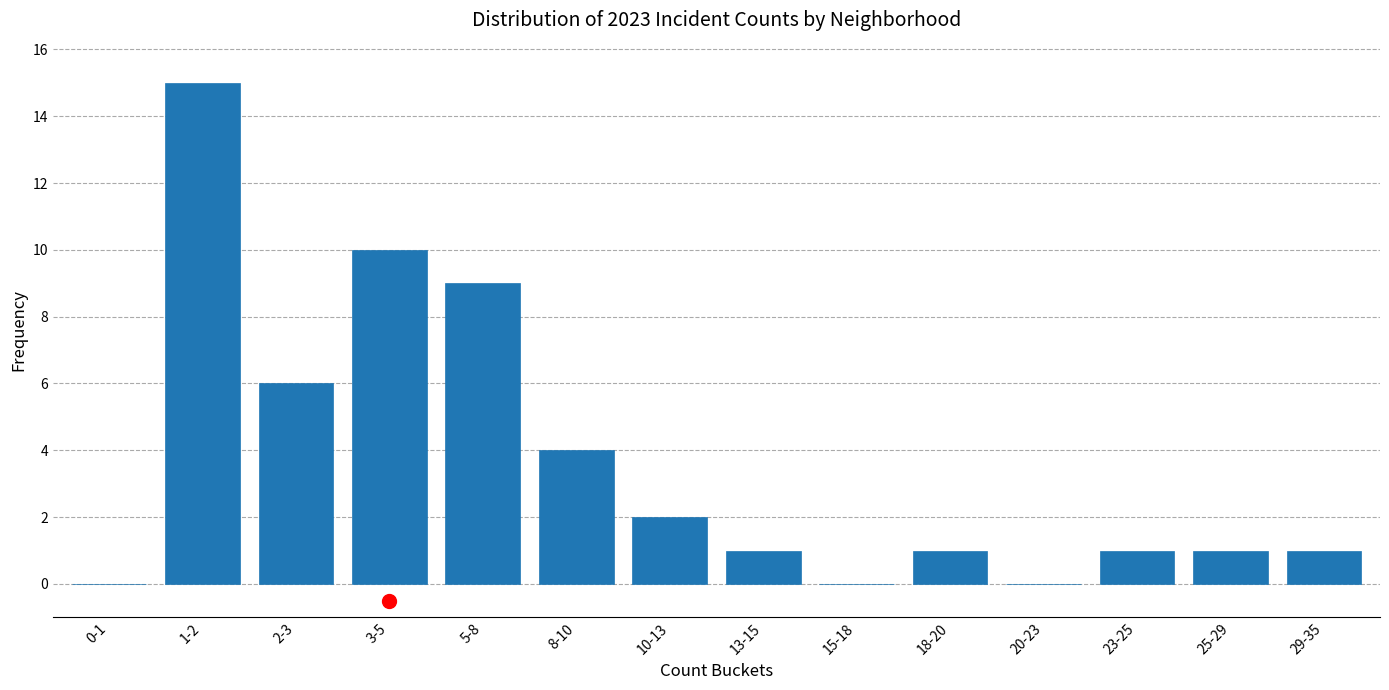

Reading left to right, list all the values displayed in this chart.

0-1=0	1-2=15	2-3=6	3-5=10	5-8=9	8-10=4	10-13=2	13-15=1	15-18=0	18-20=1	20-23=0	23-25=1	25-29=1	29-35=1